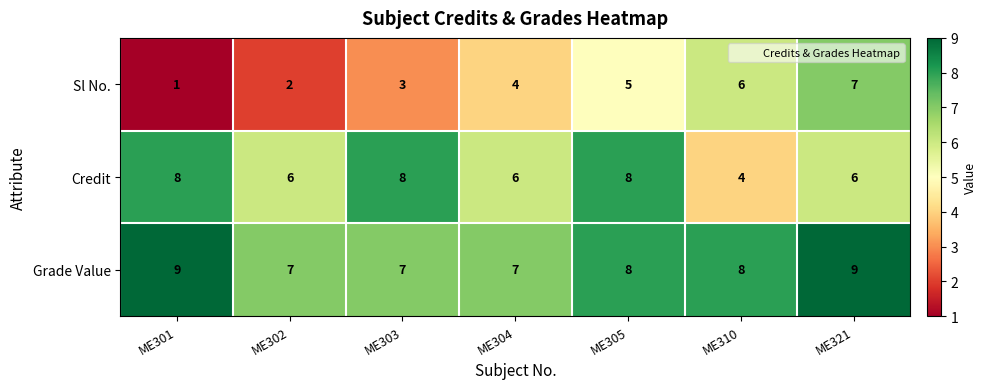

True or false: Sl No. has a value of 4 at ME302.

False